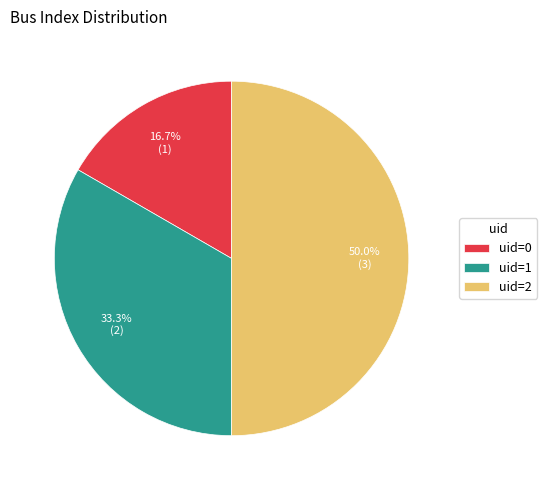

Which category has the biggest portion of the pie?

uid=2